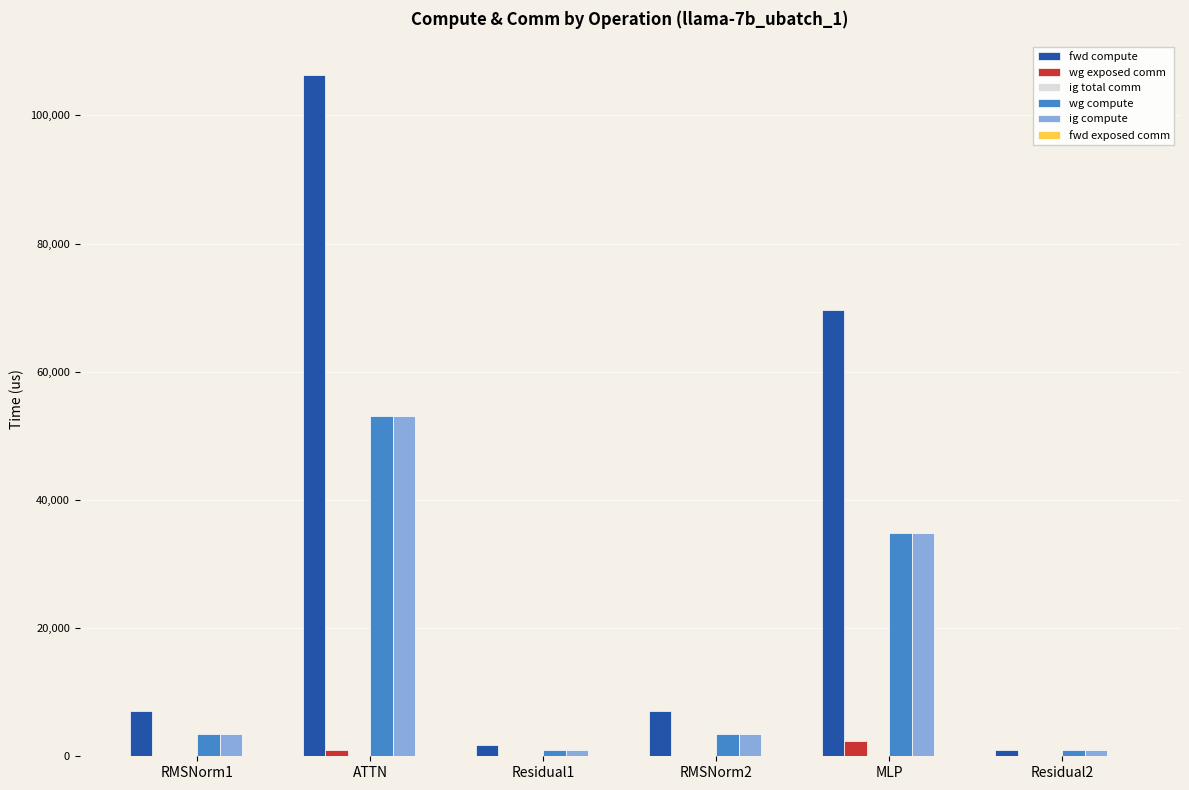

Does the chart contain stacked bars?

No